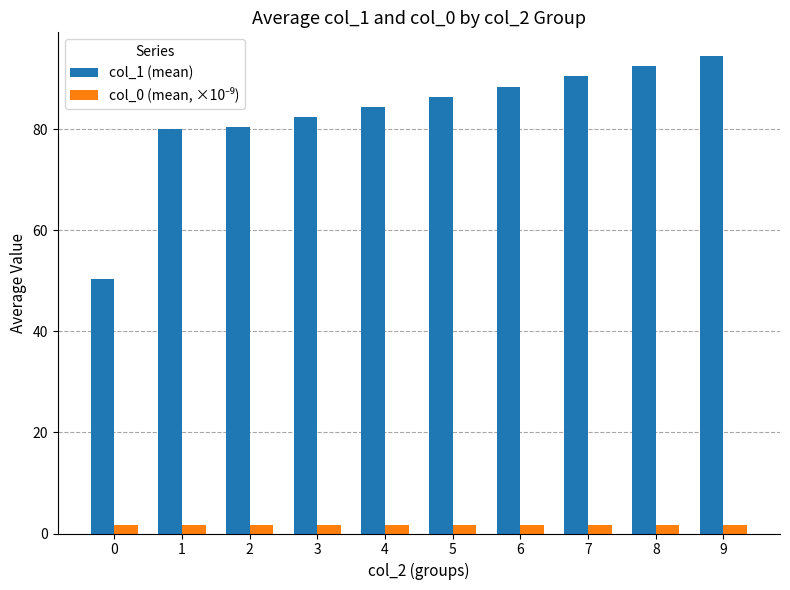

Which series has the largest total across all categories?

col_1 (mean)